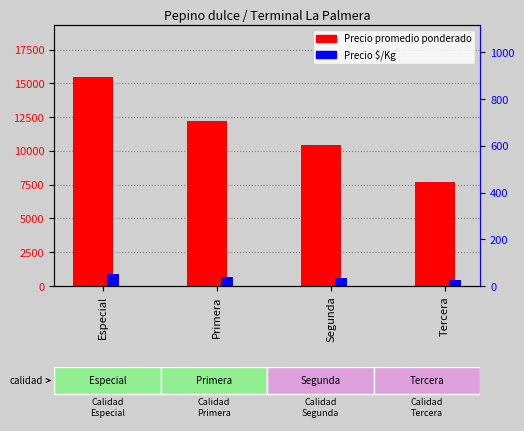

How many groups of bars are there?

4